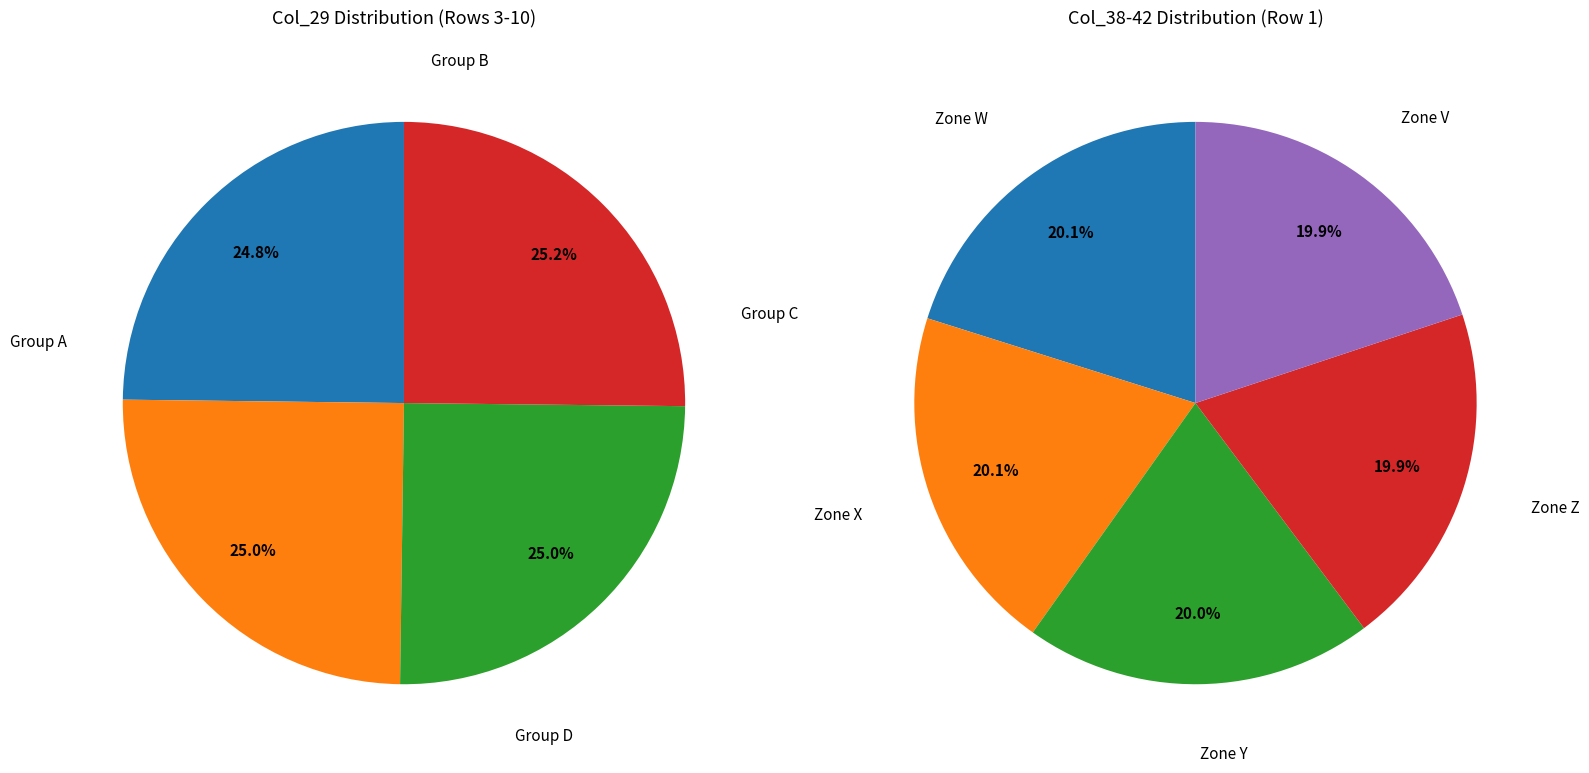

Count the number of slices in the pie.

5